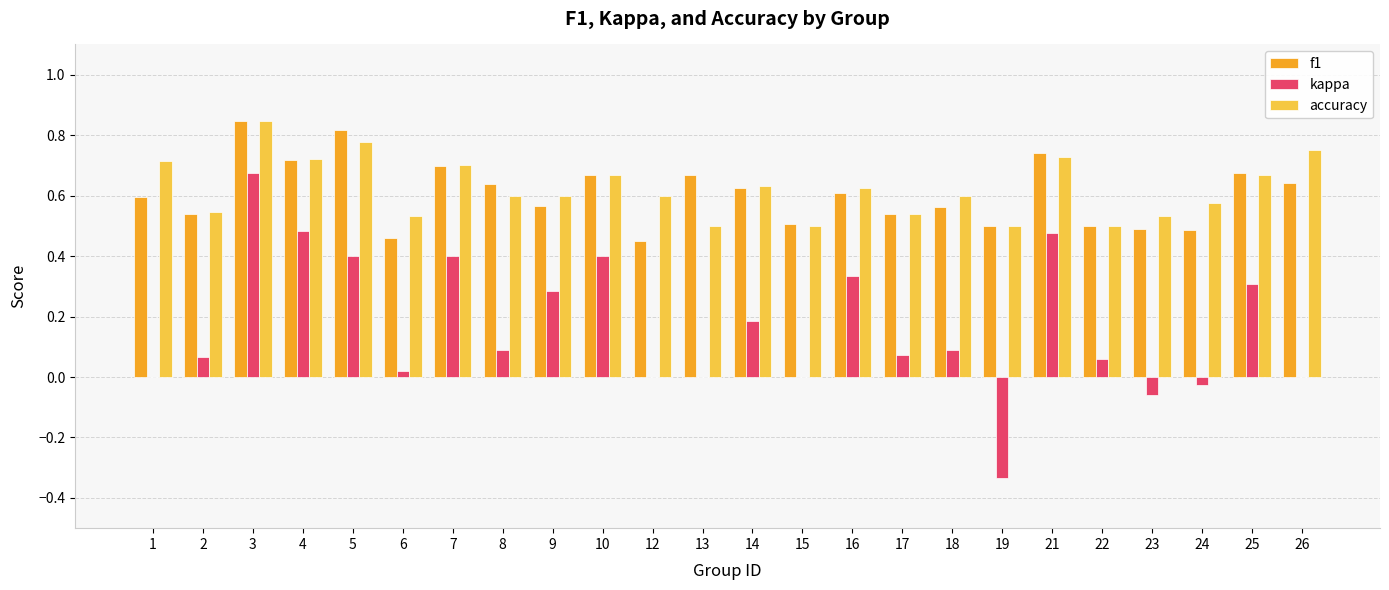

How many accuracy values are between 0 and 1?

24